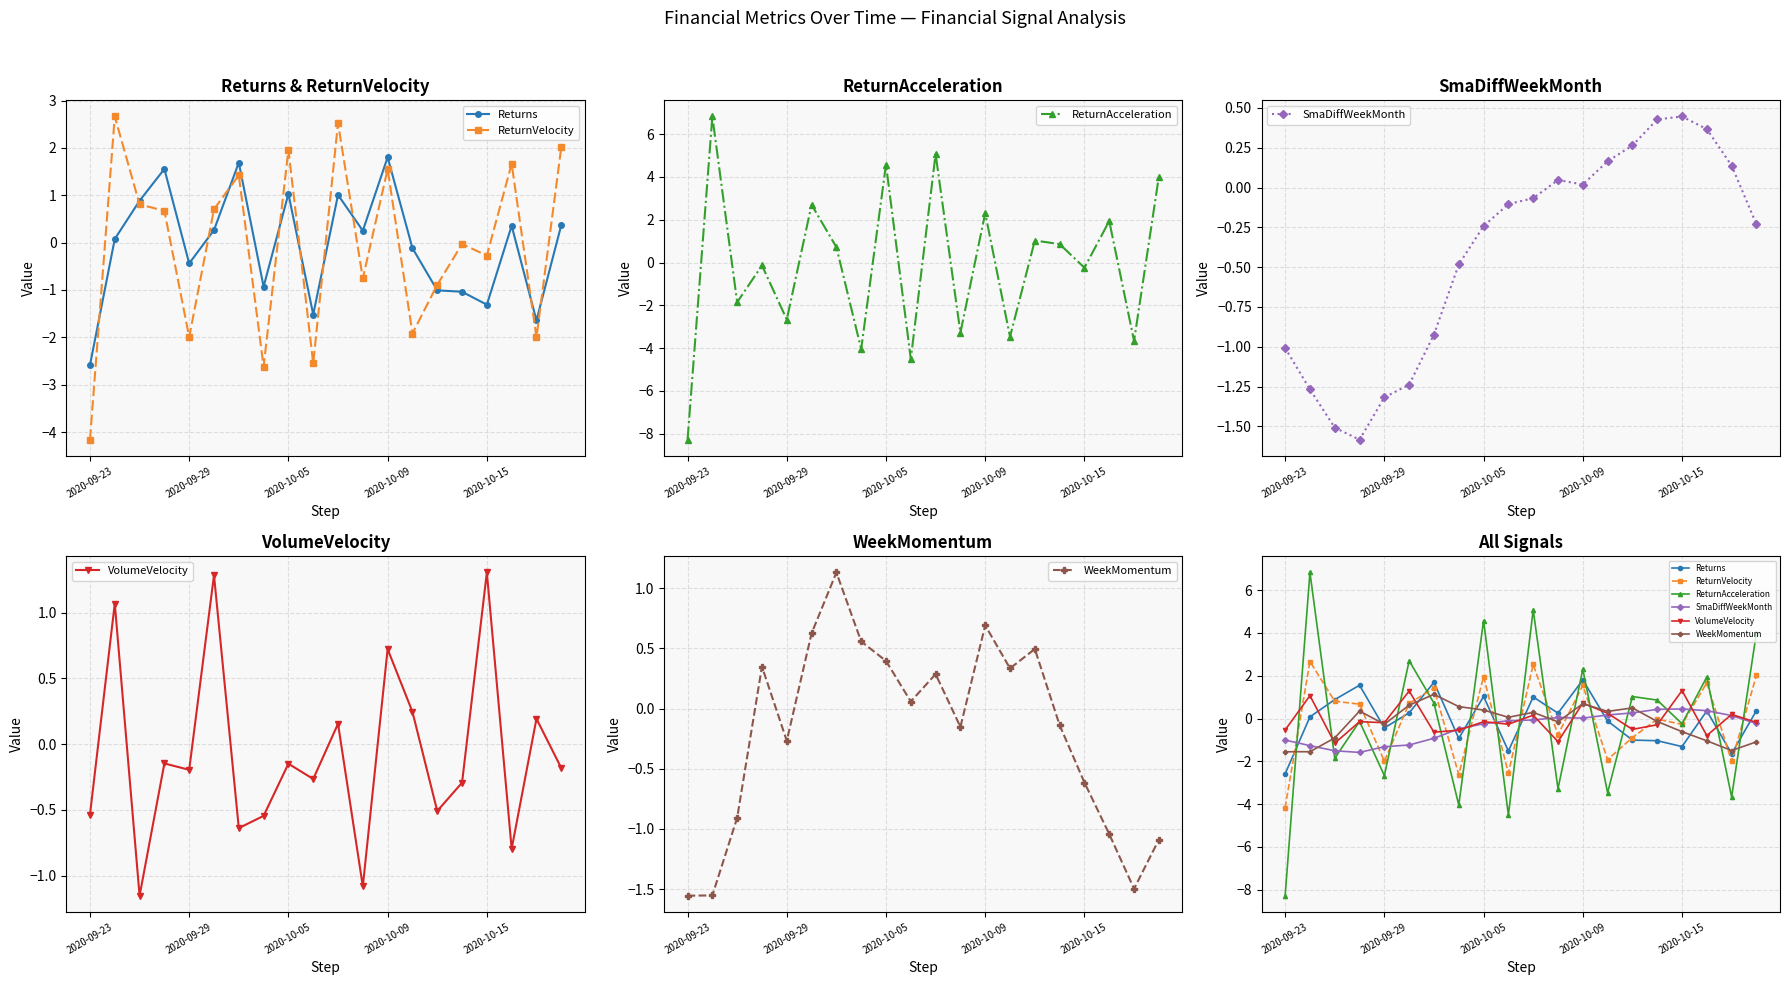

What is the difference between the second highest and second lowest values in the SmaDiffWeekMonth series?

1.9